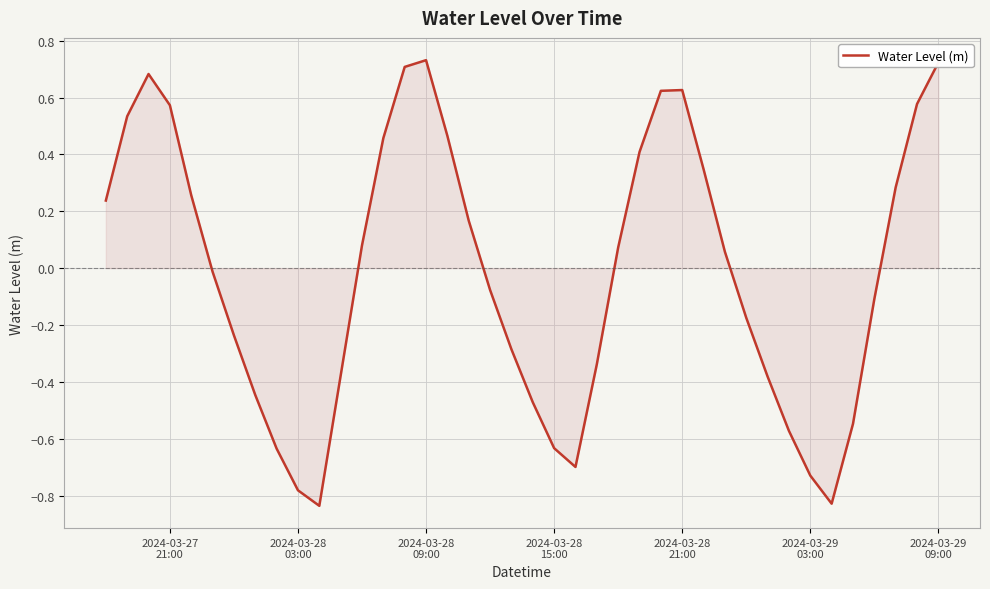

What is the difference between the maximum and minimum values?

1.6